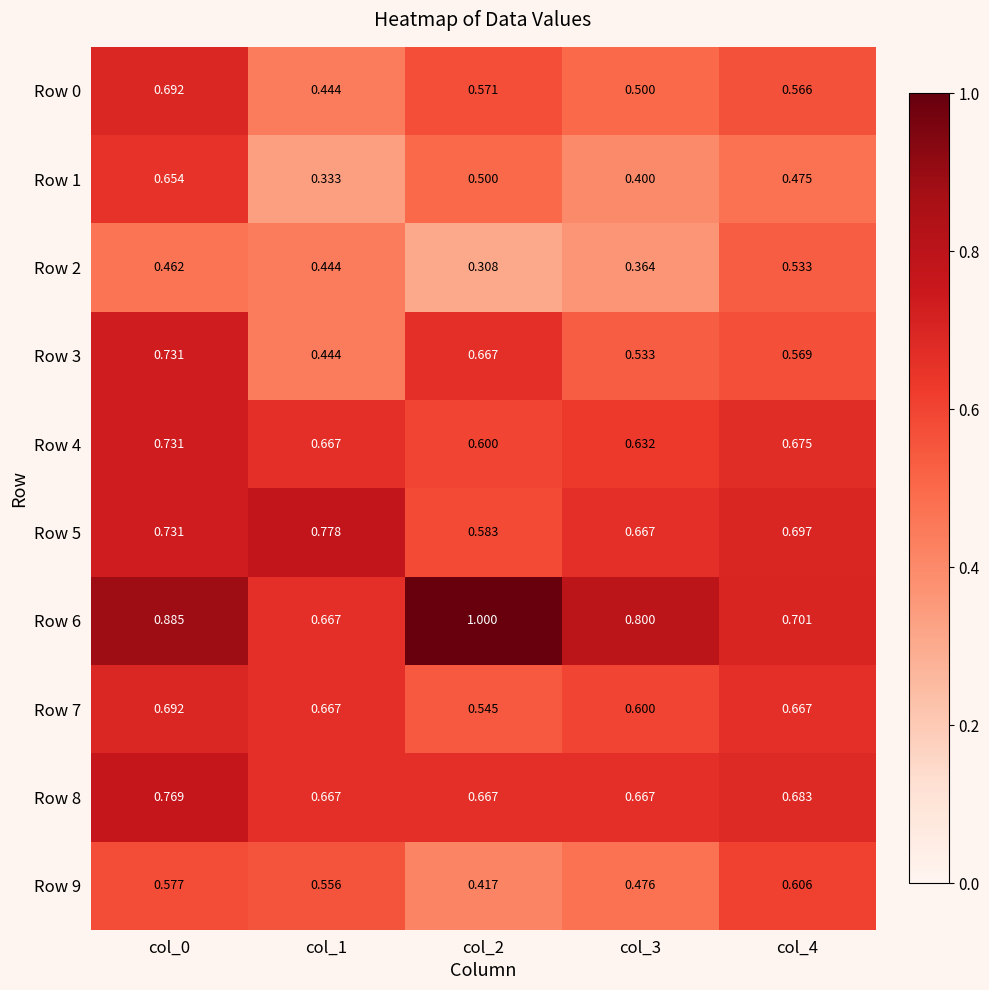

Count the number of data series in this chart.

10